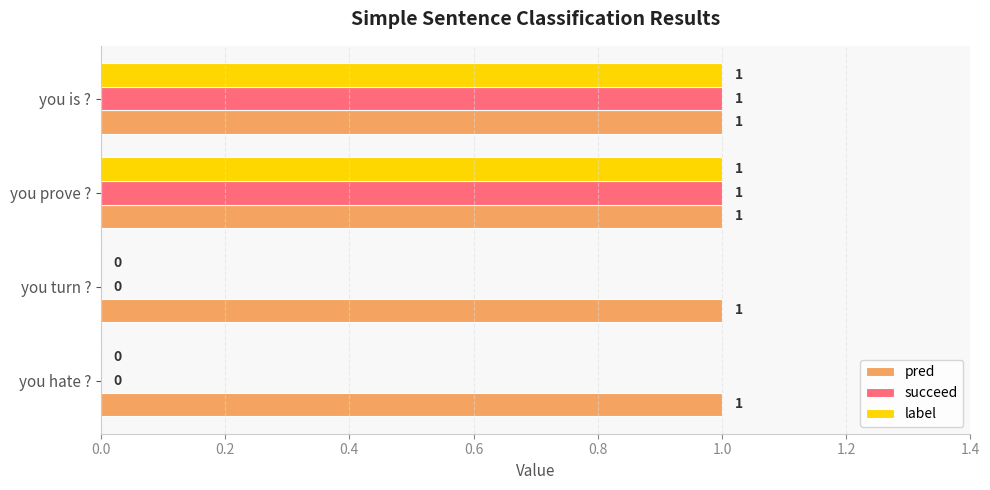

Is it true that pred equals 1 at you prove ??

True